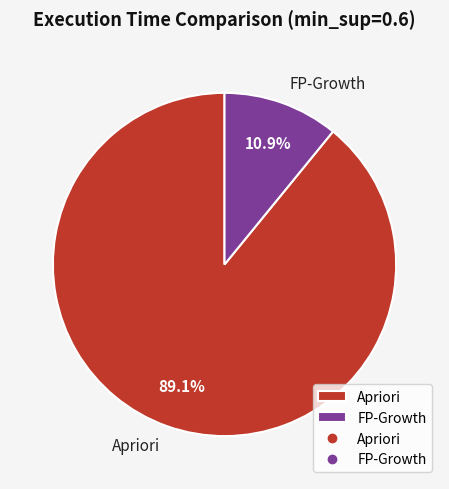

Which category has the smallest portion of the pie?

FP-Growth